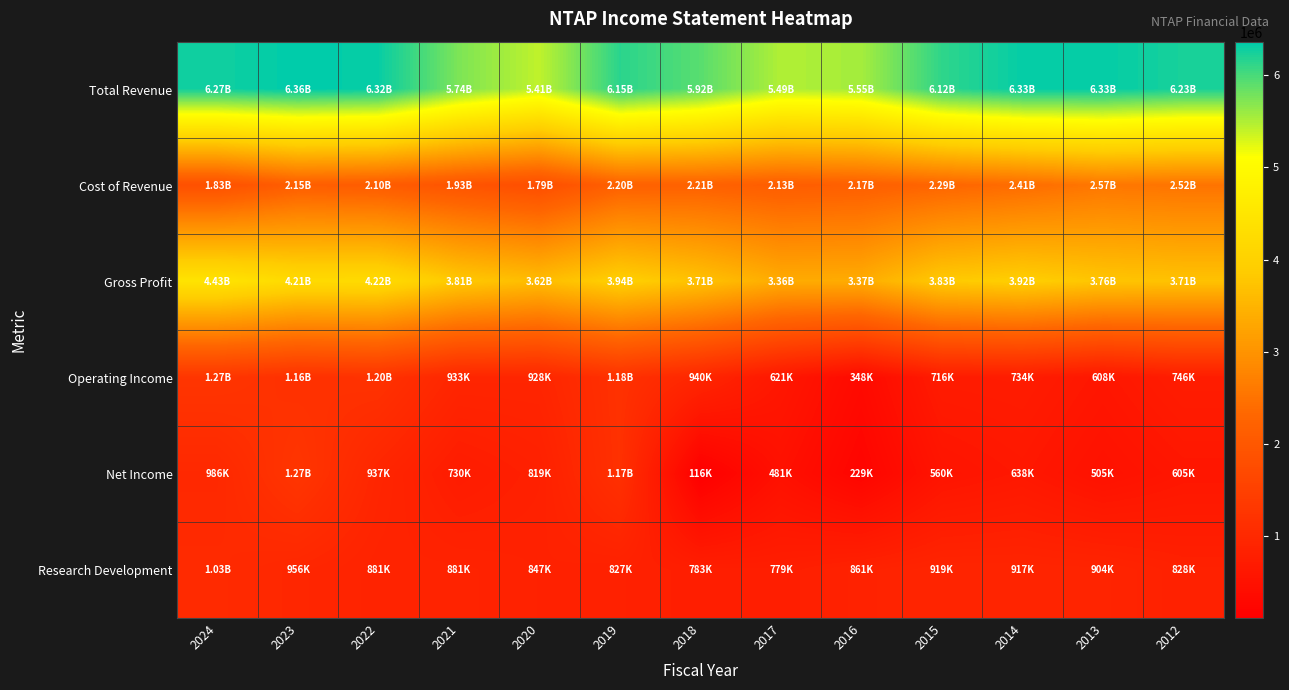

Which series has the largest range (max minus min)?

Net Income